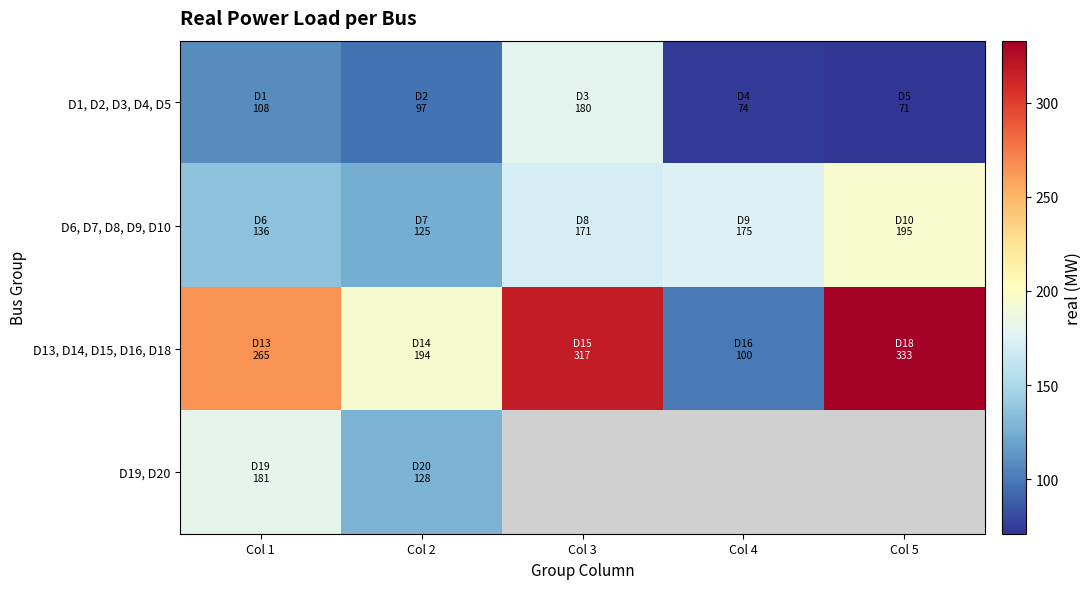

Rank the series by their maximum value, from lowest to highest.

D1, D2, D3, D4, D5, D19, D20, D6, D7, D8, D9, D10, D13, D14, D15, D16, D18